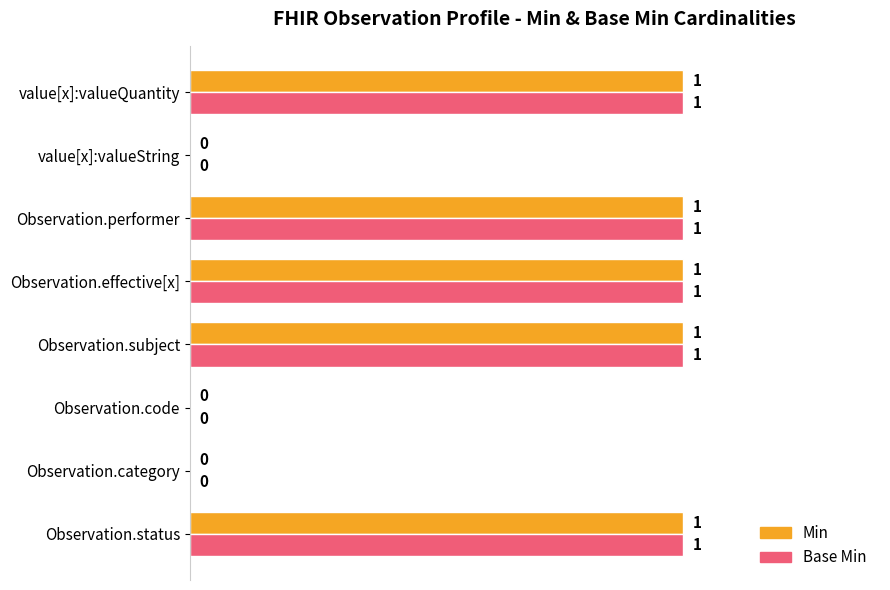

Is the value of Base Min at value[x]:valueString greater than the value of Min at Observation.subject?

No